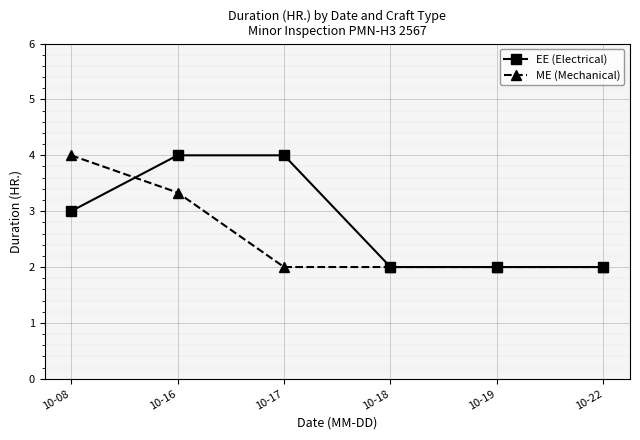

What are all the series names shown in the legend?

EE (Electrical), ME (Mechanical)